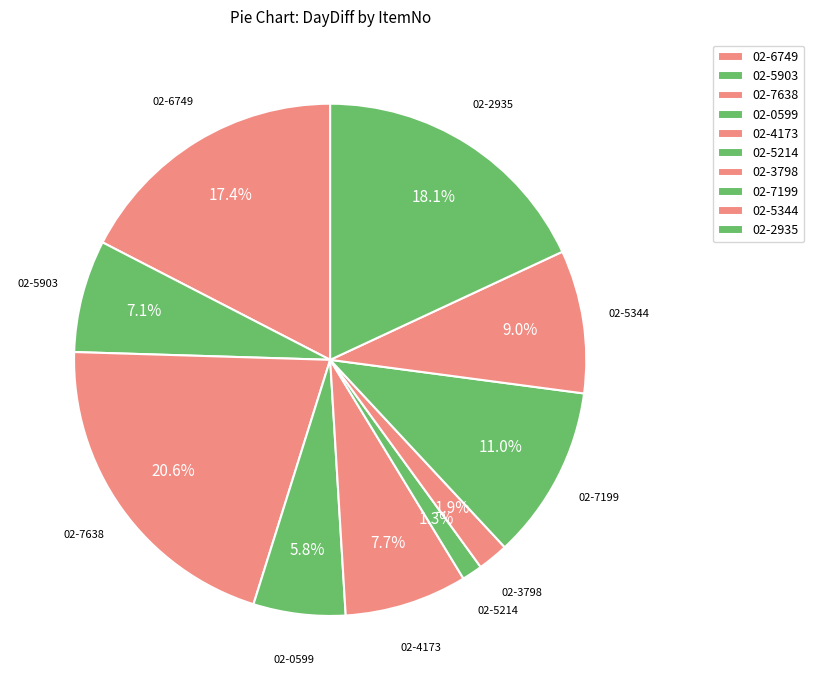

Which slice is the smallest?

02-5214